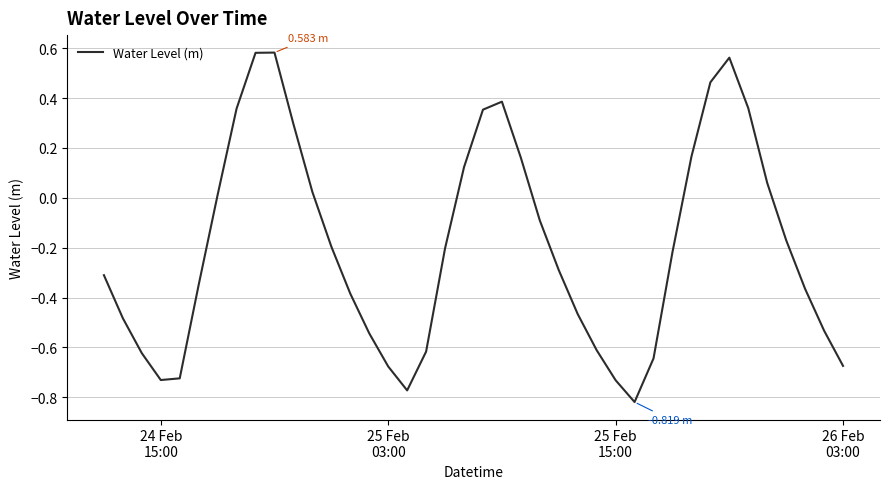

How many lines are shown in the chart?

1